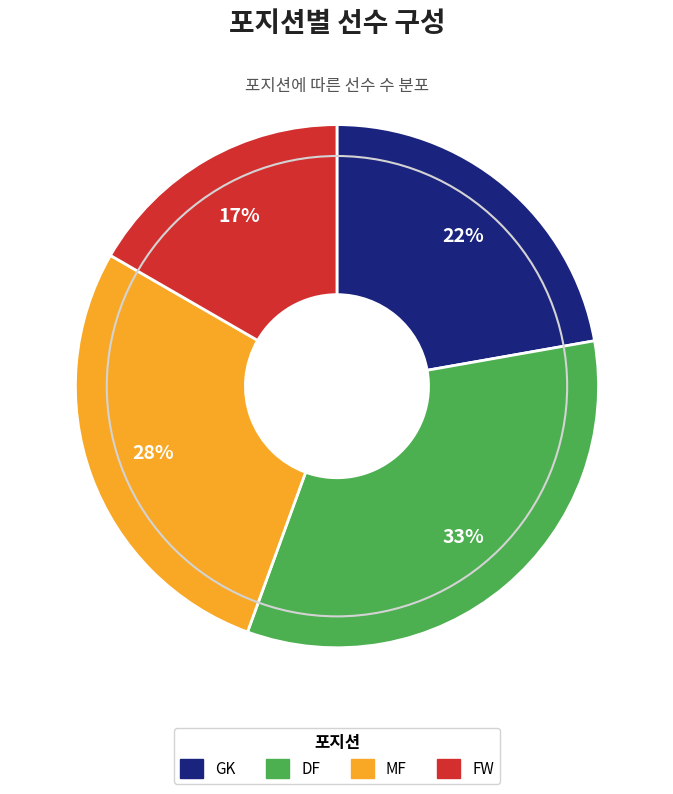

Is there a majority slice in this chart?

No